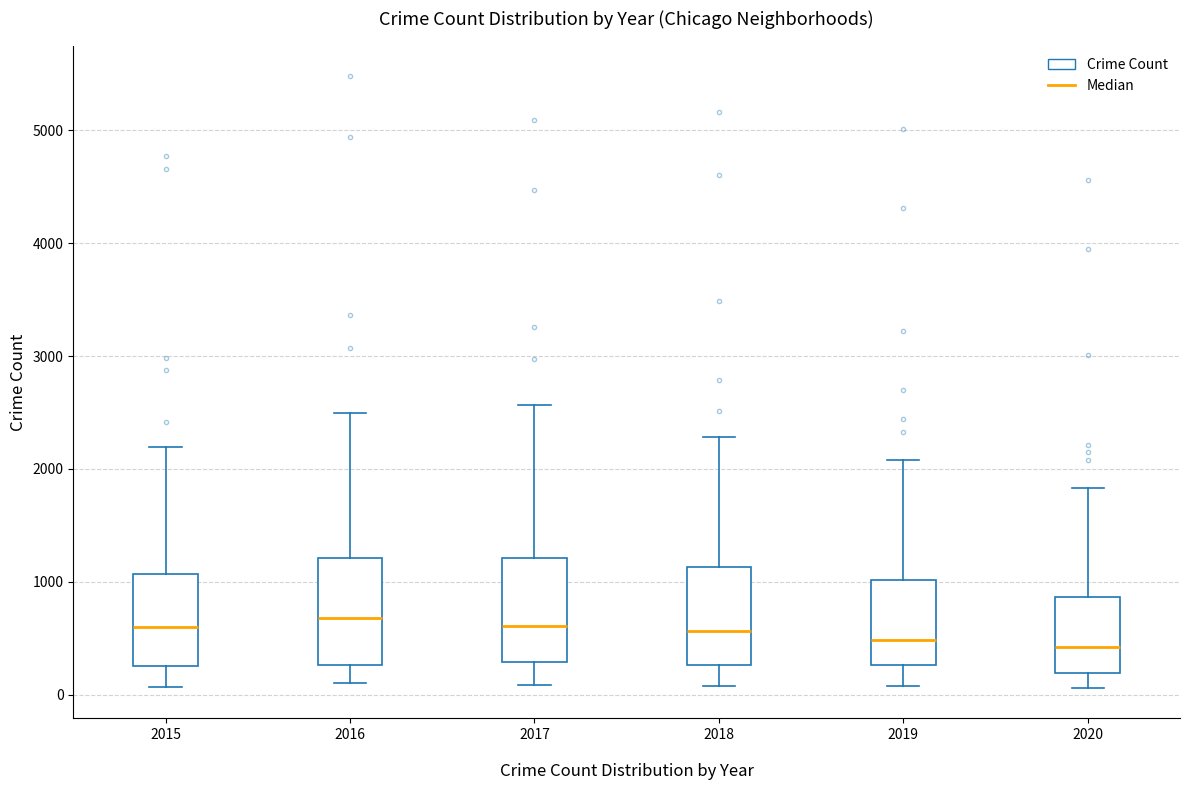

Reading left to right, read every box against the y-axis: the position of its median line, the range the box covers, and the ends of its whiskers. The values are not printed on the chart, so give them approximately, as read against the axis.

2015: median 600, box 300 to 1100, whiskers 100 to 2200
2016: median 700, box 300 to 1200, whiskers 100 to 2500
2017: median 600, box 300 to 1200, whiskers 100 to 2600
2018: median 600, box 300 to 1100, whiskers 100 to 2300
2019: median 500, box 300 to 1000, whiskers 100 to 2100
2020: median 400, box 200 to 900, whiskers 100 to 1800